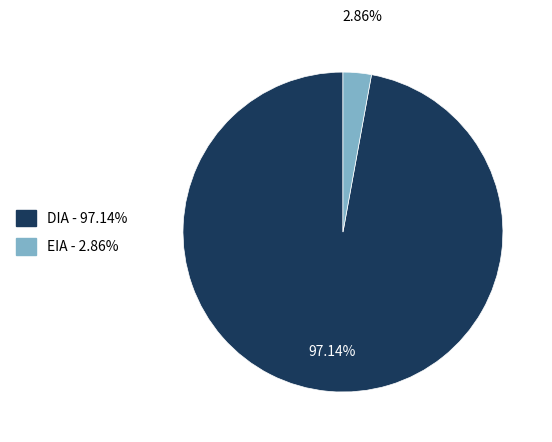

Rank the categories by value from highest to lowest.

DIA, EIA